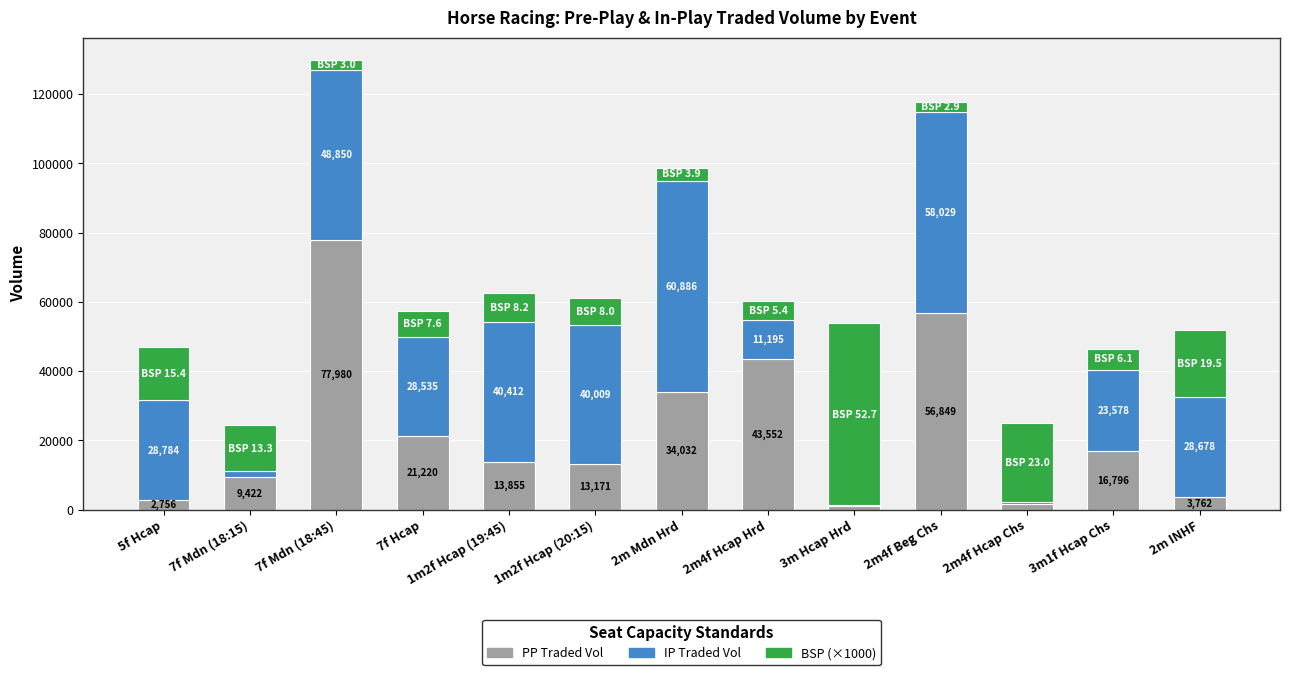

At which category is the sum across all series the highest?

7f Mdn (18:45)